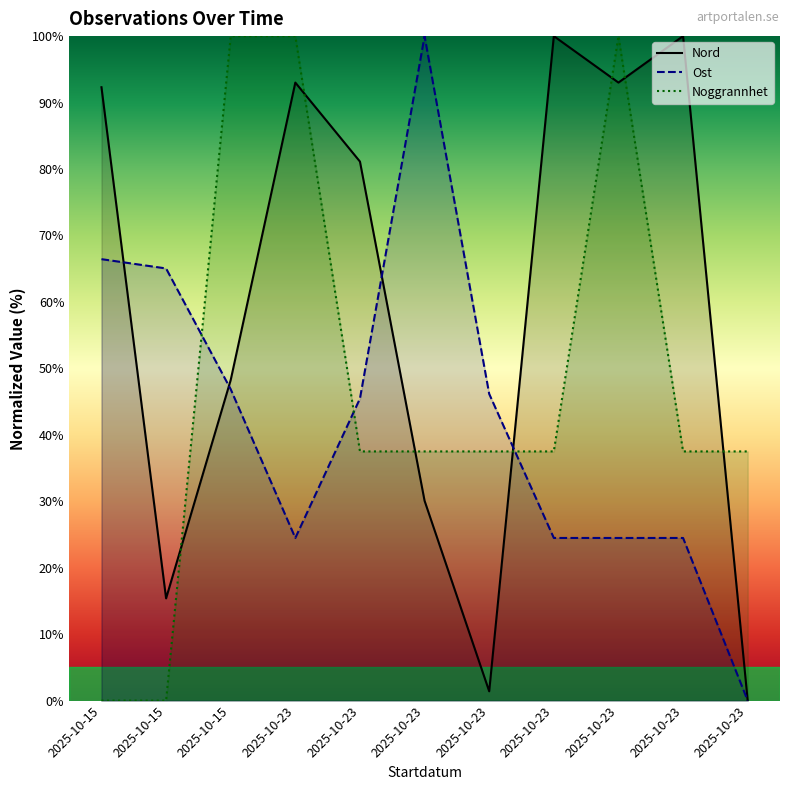

The Ost series shows 24.5 at 2025-10-23. True or false?

True